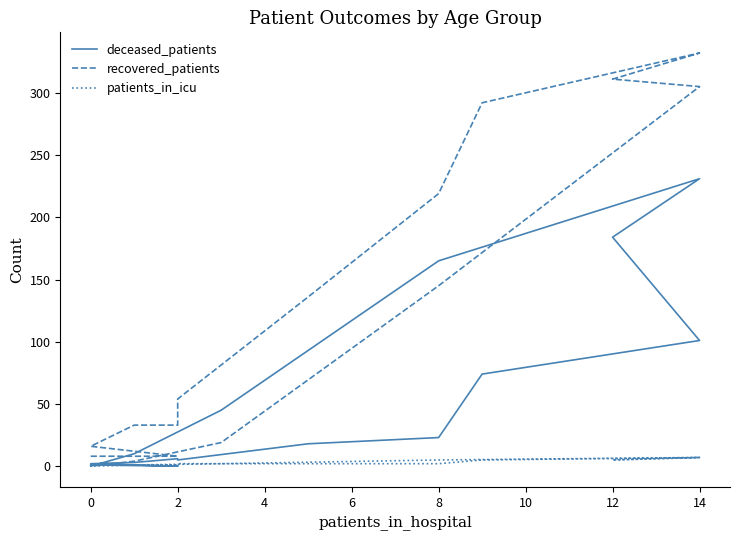

True or false: patients_in_icu and recovered_patients cross at least once.

False